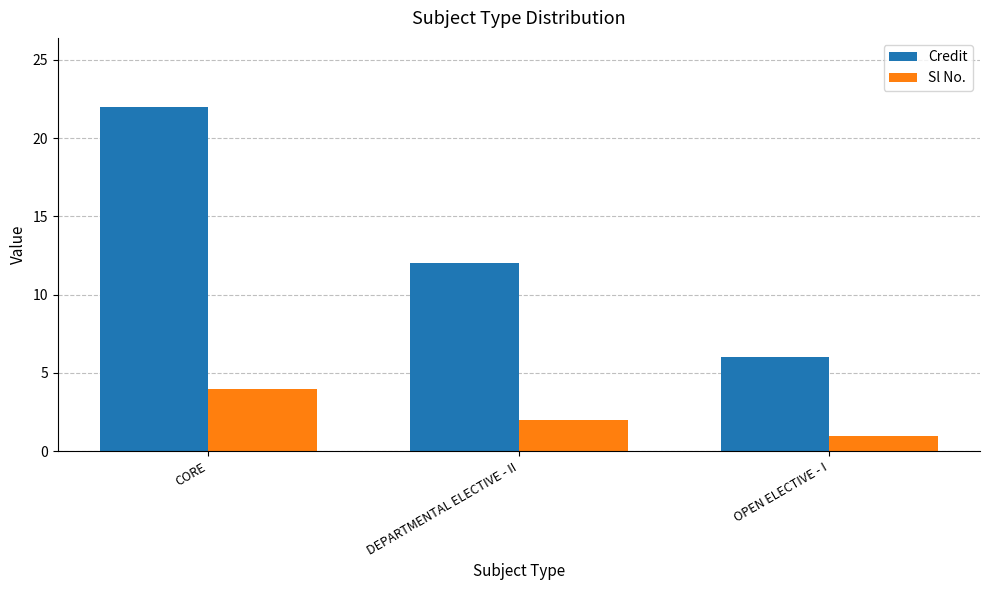

Where does the Sl No. series first go above 2?

CORE